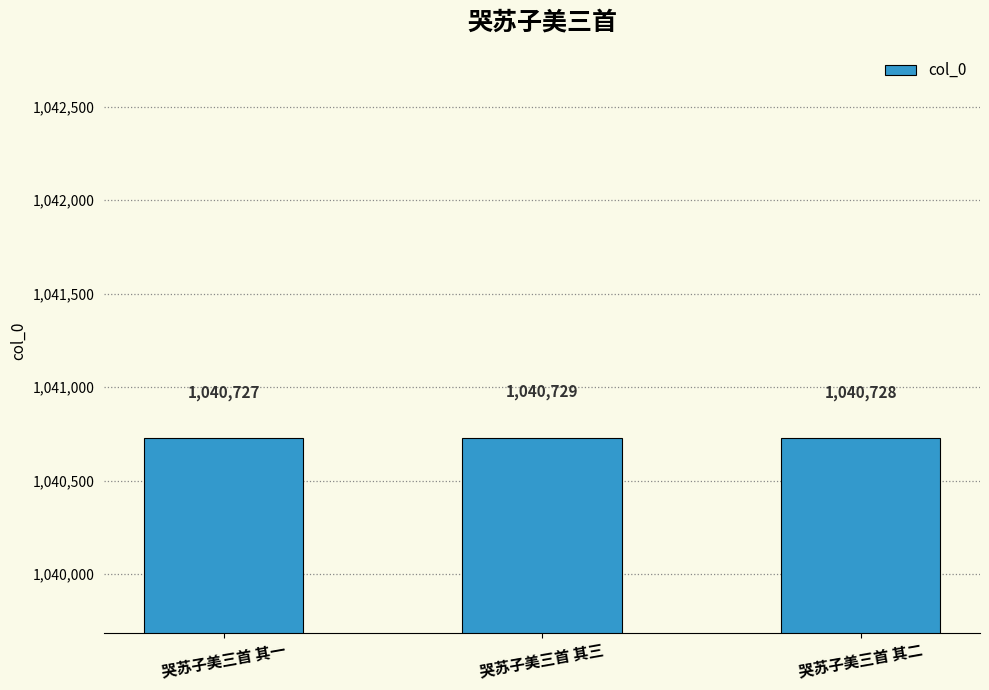

Is it true that the value at 哭苏子美三首 其一 is 1704642?

False